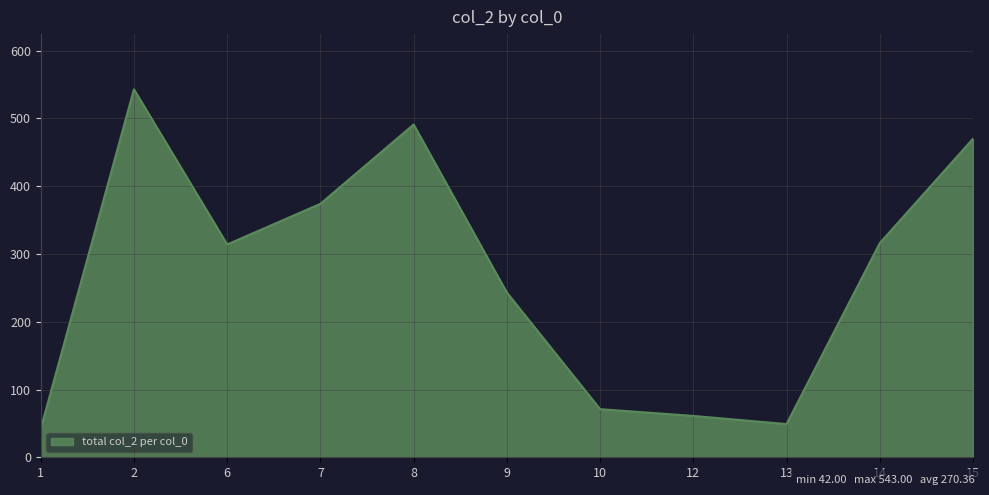

What is the minimum value shown in the chart?

42